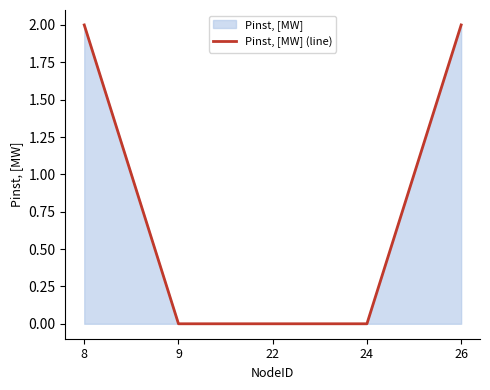

At which label is the value closest to 1?

8